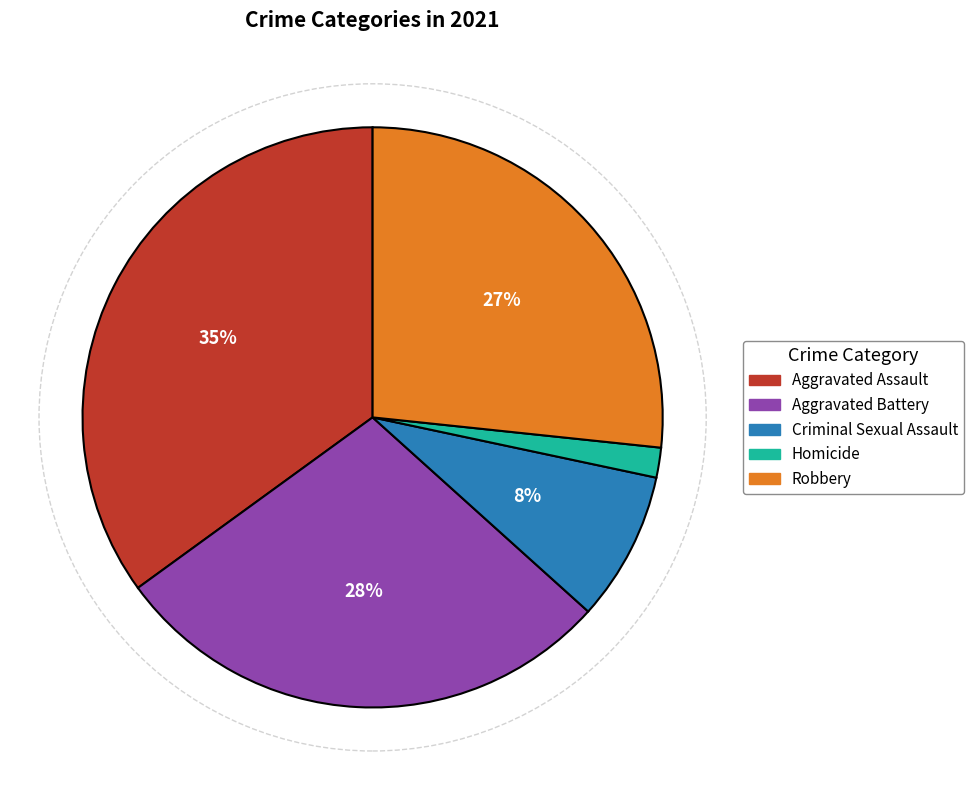

To the nearest percent, what percentage of the pie is Homicide?

2%